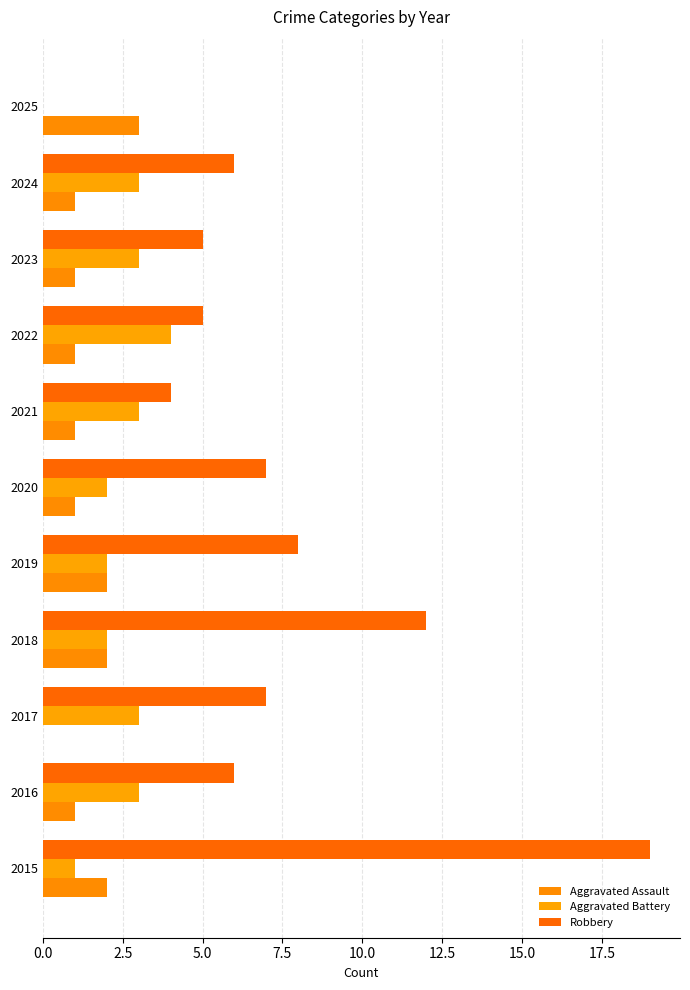

How many distinct data groups are displayed?

3